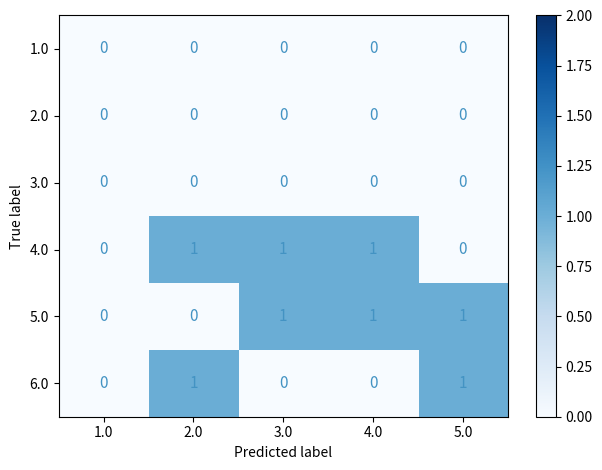

Is the value of 2.0 at 2.0 greater than the value of 4.0 at 2.0?

No